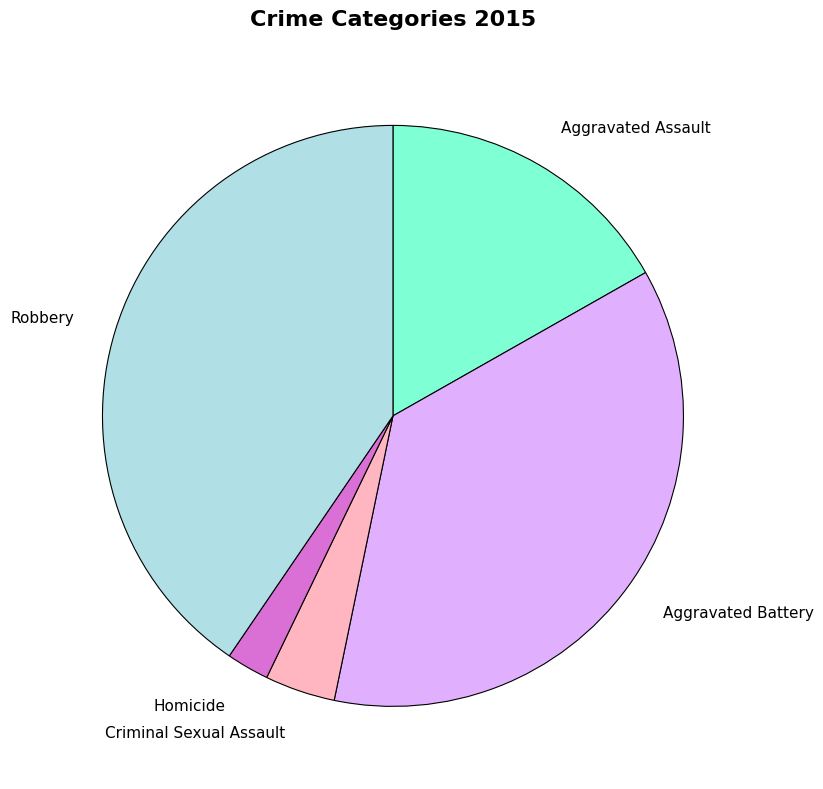

Combined, do Aggravated Assault and Robbery account for over 50%?

Yes